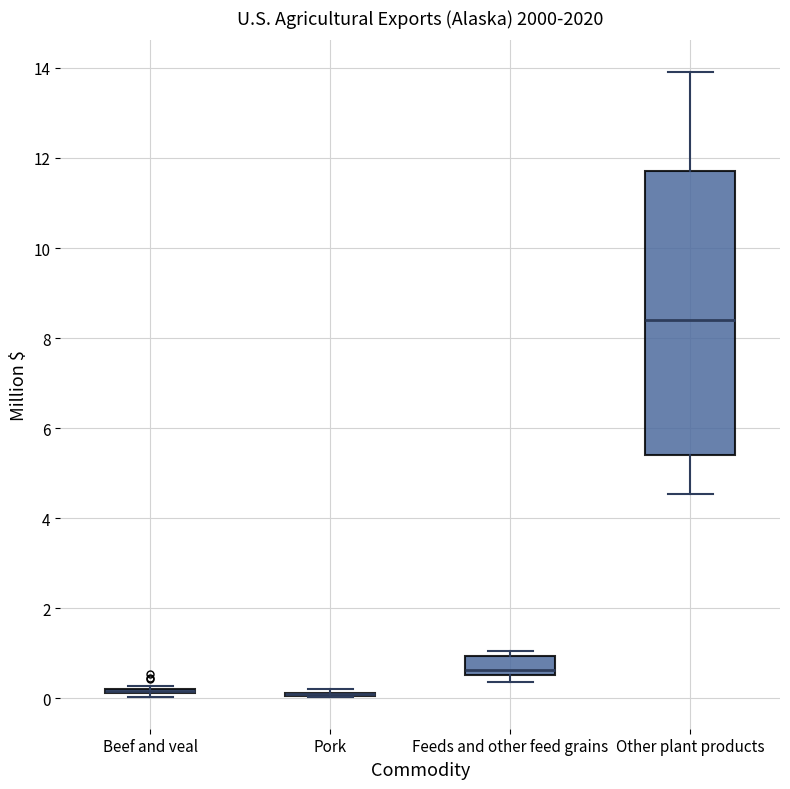

Which box is the tallest, from its lower edge to its upper edge?

Other plant products